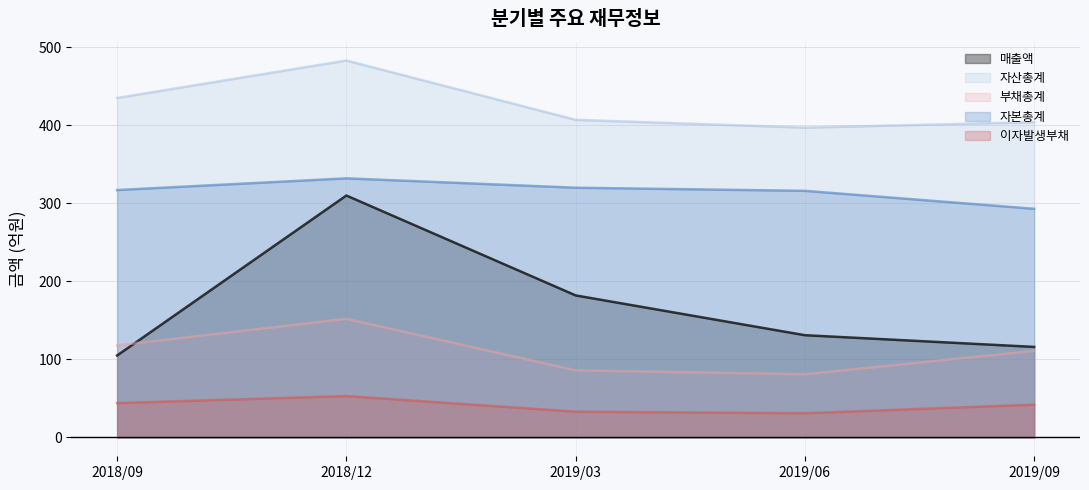

Reading left to right, list all the values displayed in this chart.

매출액: 2018/09=105	2018/12=310	2019/03=182	2019/06=131	2019/09=116
자산총계: 2018/09=435	2018/12=483	2019/03=407	2019/06=397	2019/09=404
부채총계: 2018/09=118	2018/12=152	2019/03=86	2019/06=81	2019/09=111
자본총계: 2018/09=317	2018/12=332	2019/03=320	2019/06=316	2019/09=293
이자발생부채: 2018/09=44	2018/12=53	2019/03=33	2019/06=31	2019/09=42